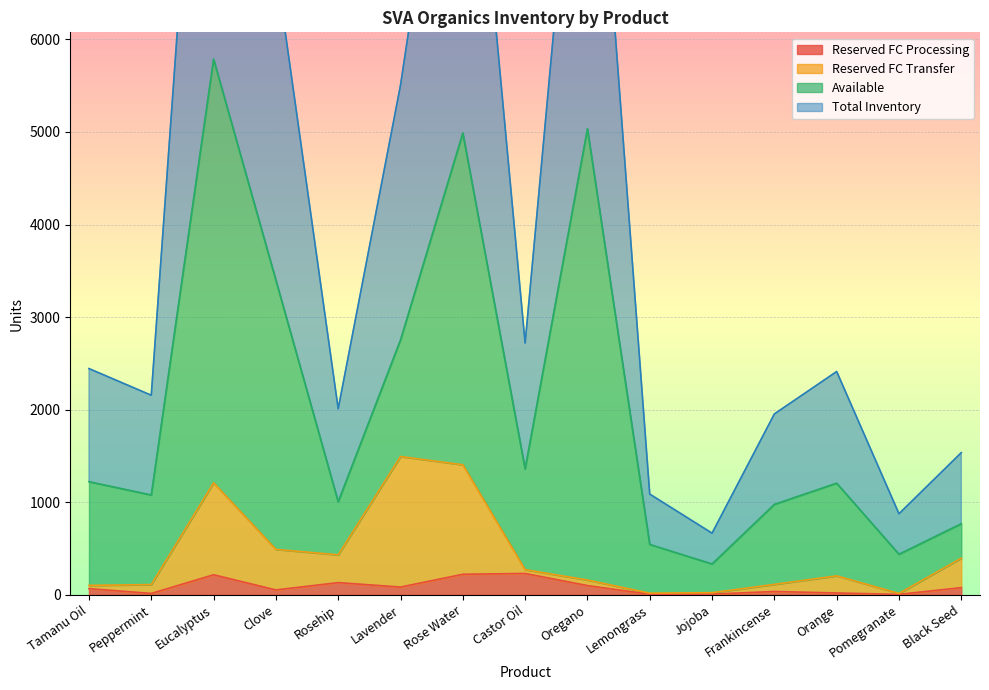

At which label is Reserved FC Transfer closest to 754?

Clove